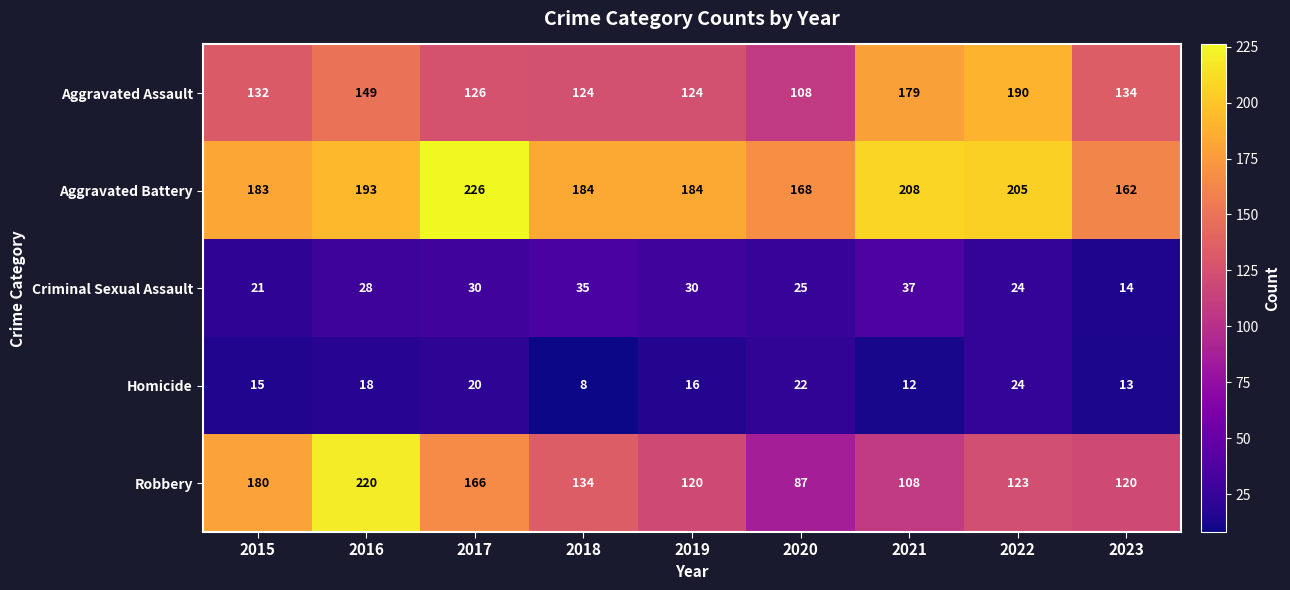

Which series has the largest total across all categories?

Aggravated Battery